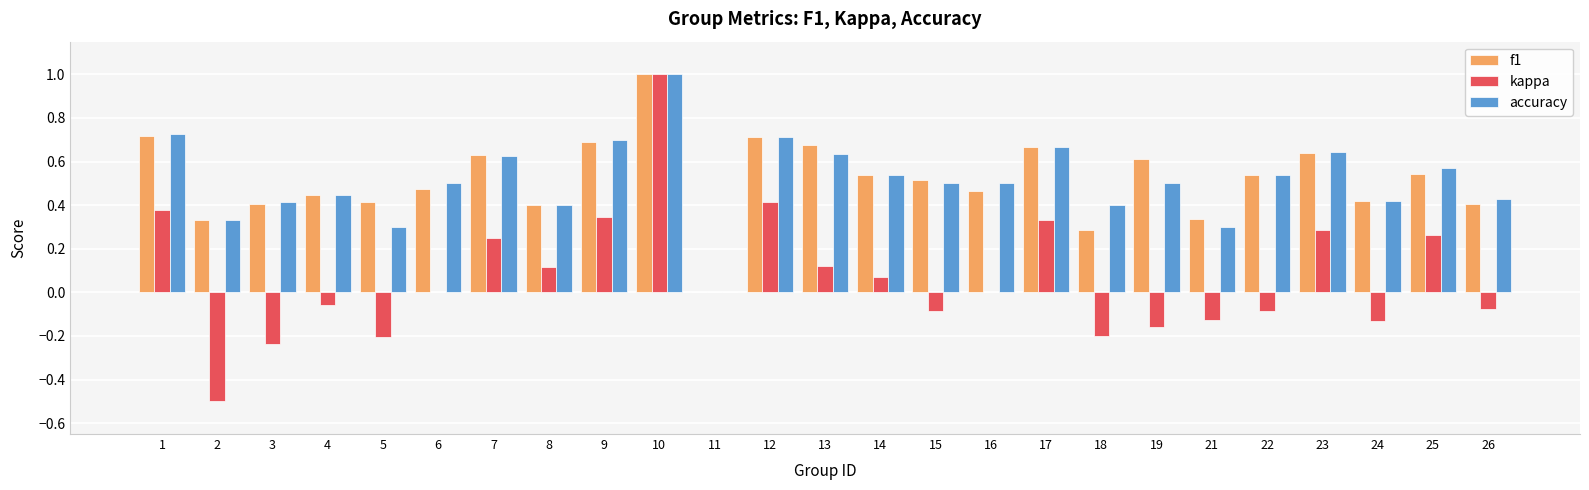

Between 7 and 22, which series saw the biggest shift?

kappa